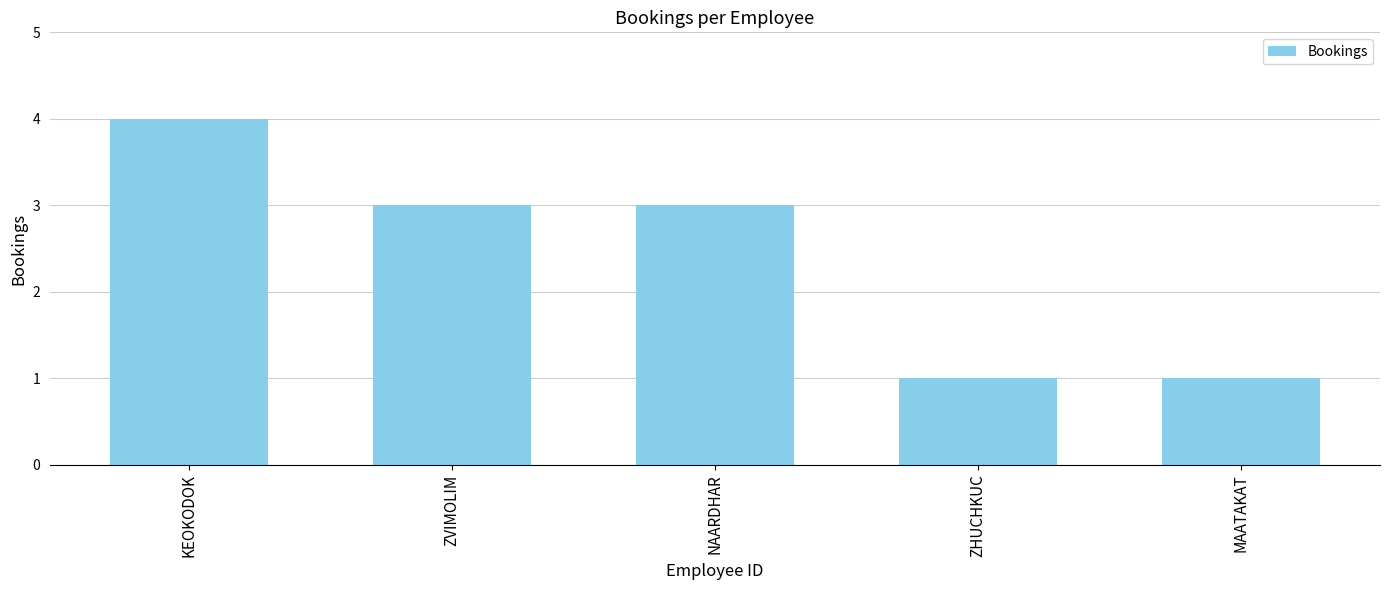

What is the greatest value displayed?

4